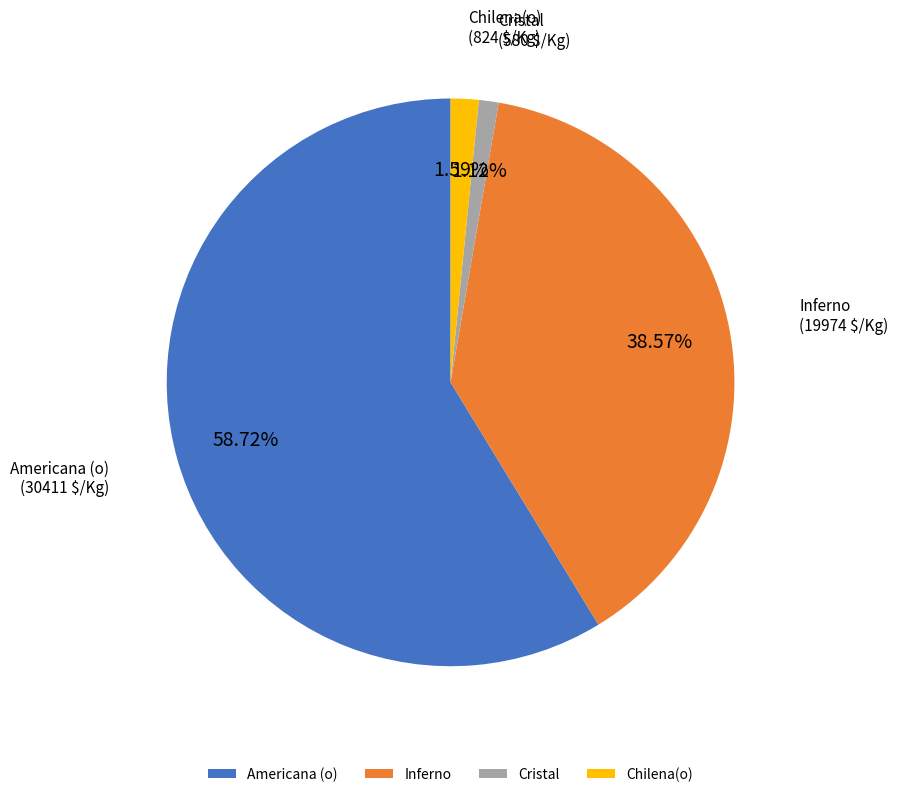

True or false: Americana (o) accounts for 13% of the total.

False